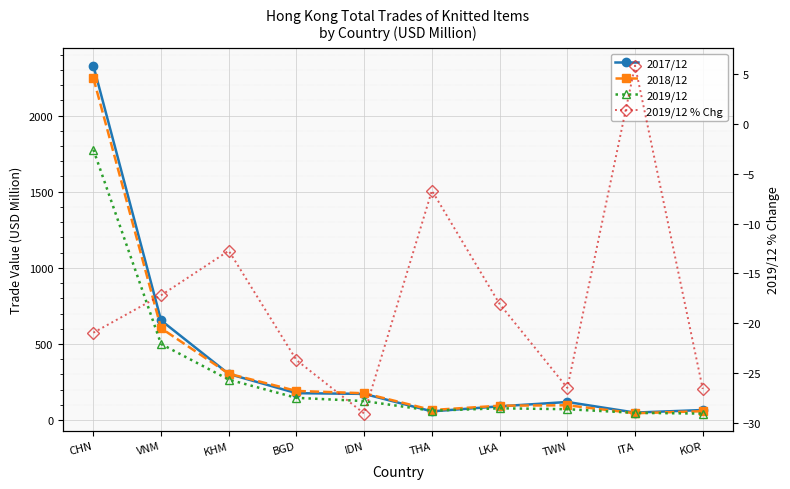

True or false: 2019/12 % Chg and 2017/12 intersect in this chart.

False